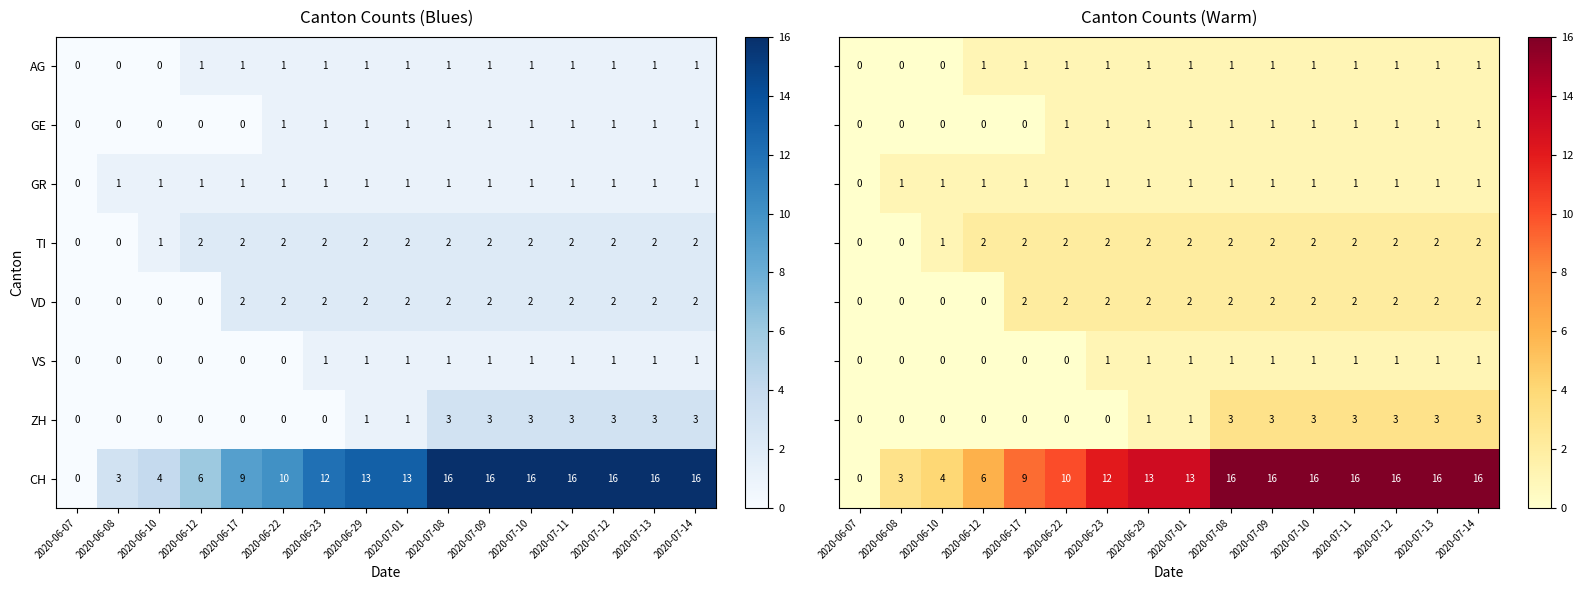

Between 2020-06-23 and 2020-06-07, which is larger?

2020-06-23